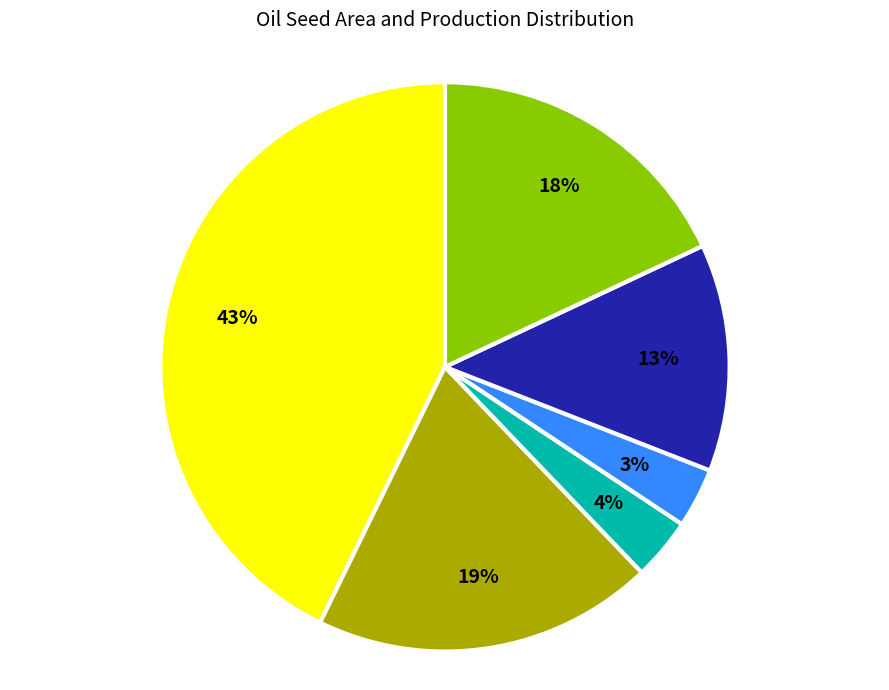

To the nearest percent, what is the average slice percentage?

17%